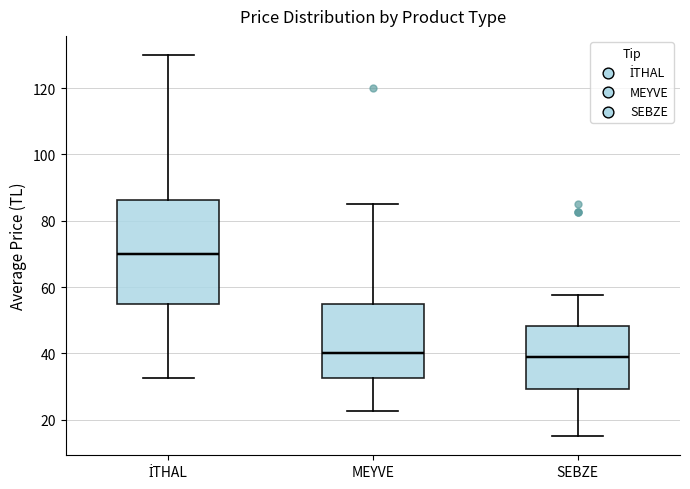

Reading left to right, transcribe this box plot: for each box, give where its median line is, the range the box spans, and where its two whiskers end, as read against the y-axis. The values are not printed on the chart, so give them approximately, as read against the axis.

İTHAL: median 70, box 56 to 86, whiskers 32 to 130
MEYVE: median 40, box 32 to 56, whiskers 22 to 86
SEBZE: median 38, box 30 to 48, whiskers 16 to 58